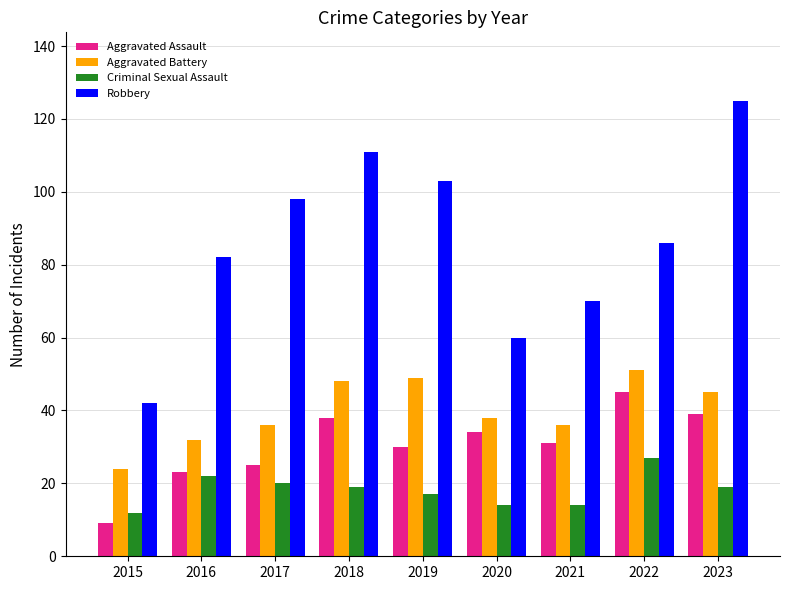

Rank the series by their maximum value, from highest to lowest.

Robbery, Aggravated Battery, Aggravated Assault, Criminal Sexual Assault